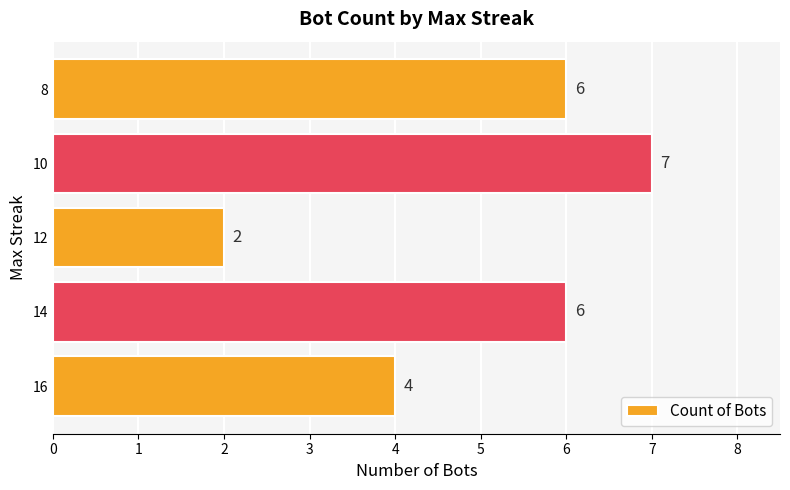

What is the approximate value at 10?

7